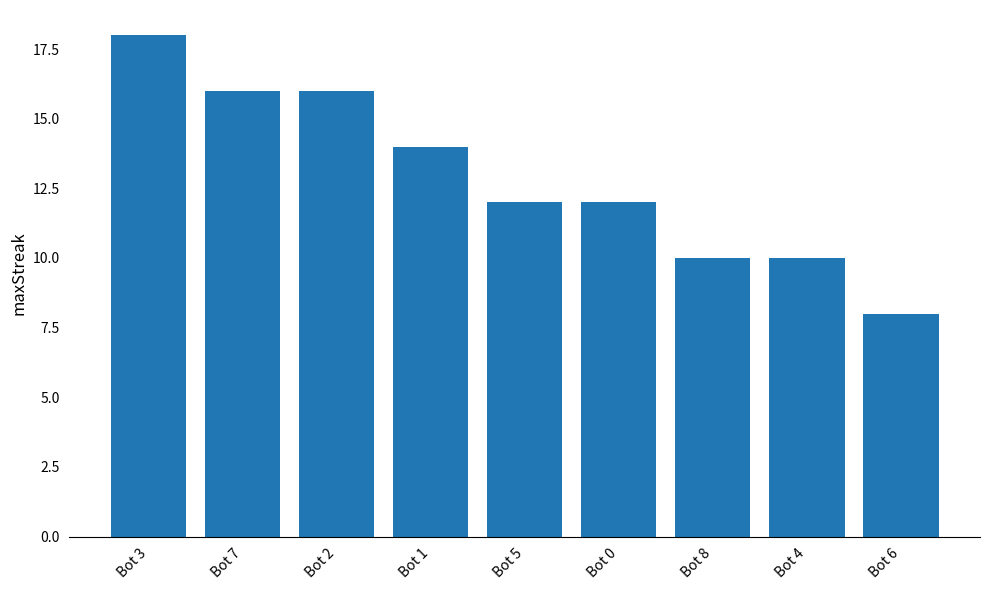

At which label does the data first exceed 12?

Bot 3